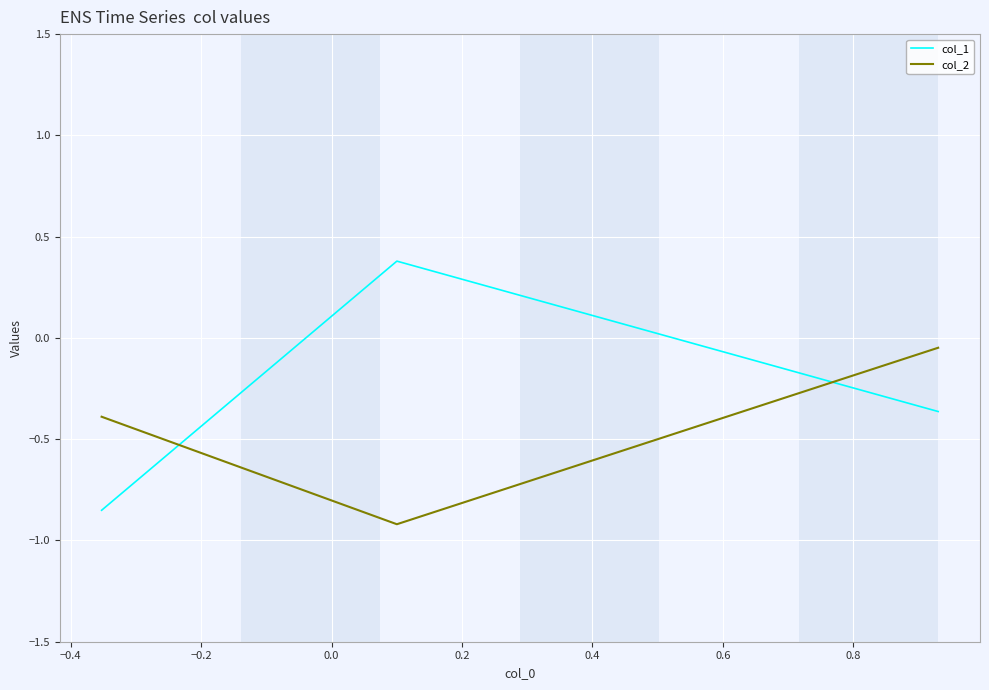

Which series has the widest spread of values?

col_1